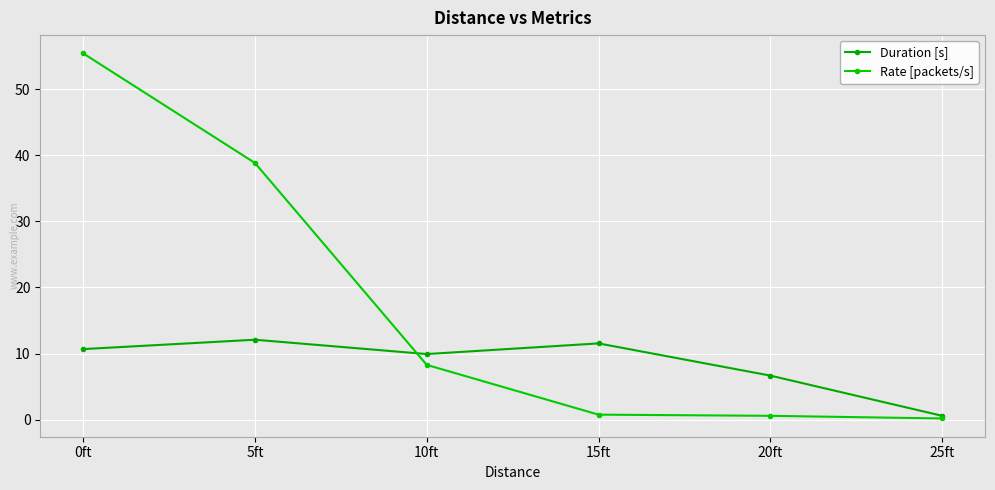

Between 15ft and 25ft, which series saw the biggest shift?

Duration [s]